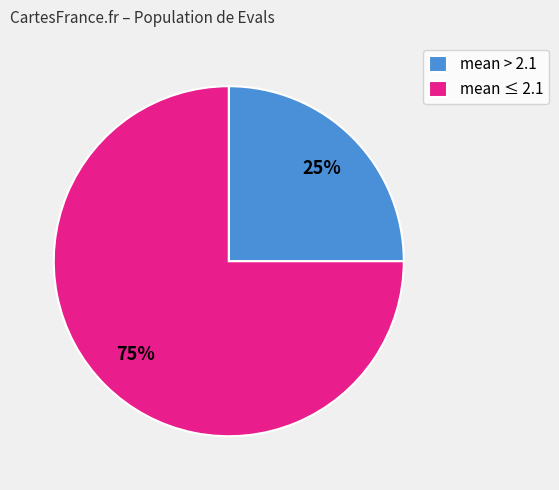

How many segments does this pie chart have?

2